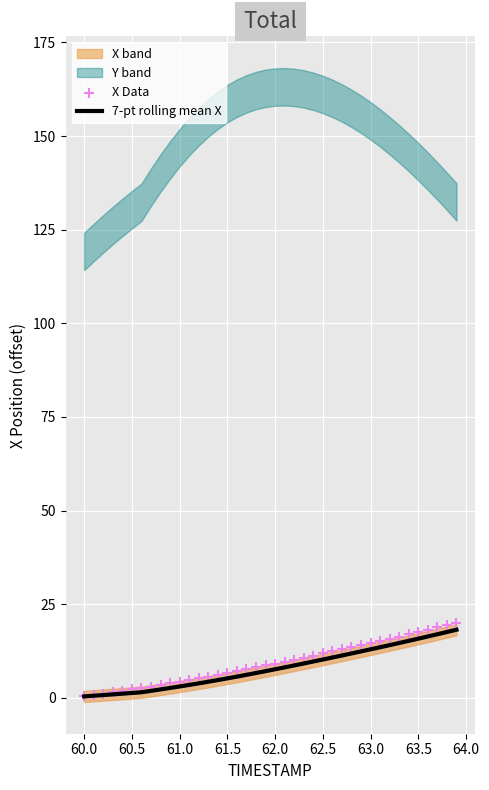

Is the value of X Data at 61.0 greater than the value of 7-pt rolling mean X at 59.5?

Yes